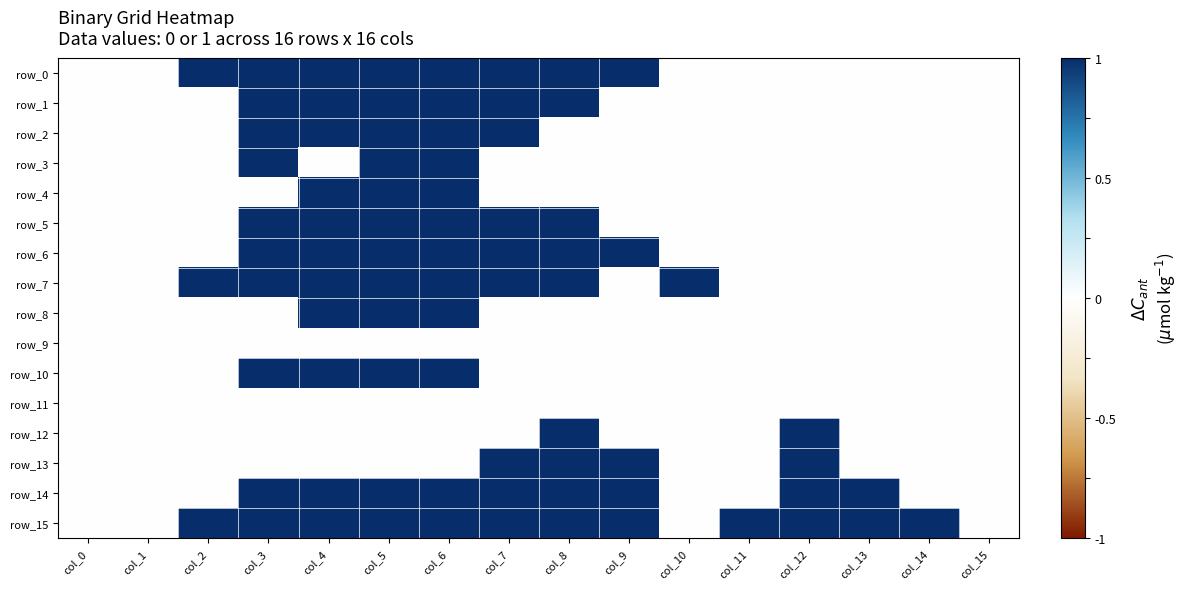

Which series has the widest spread of values?

row_0